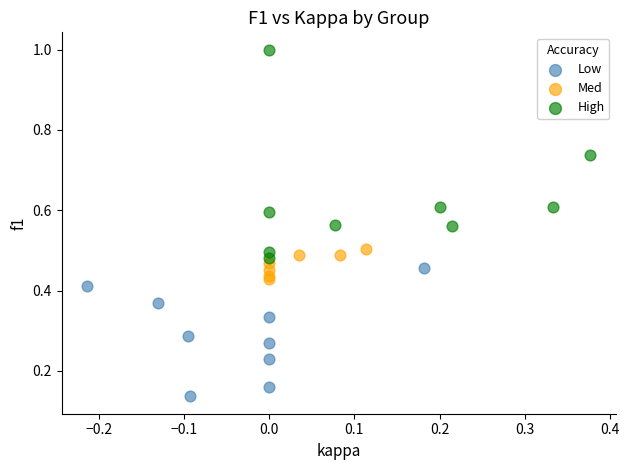

Which series contains the highest Y value?

High